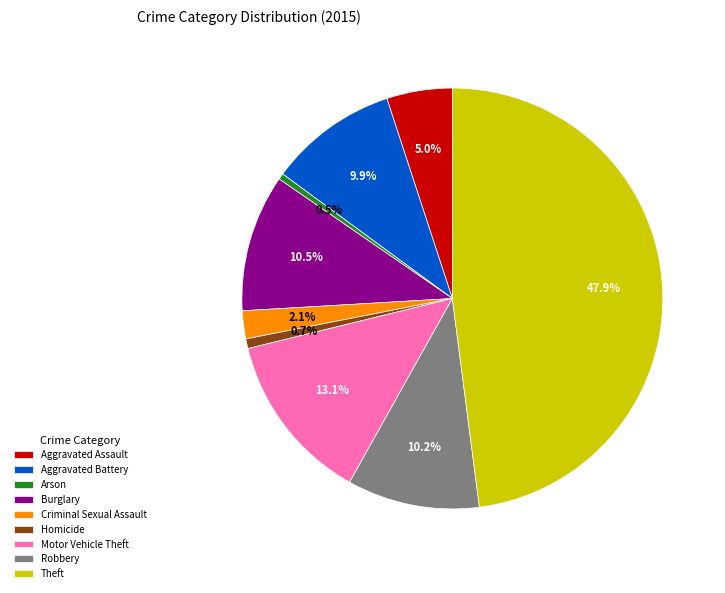

True or false: Motor Vehicle Theft accounts for 18% of the total.

False